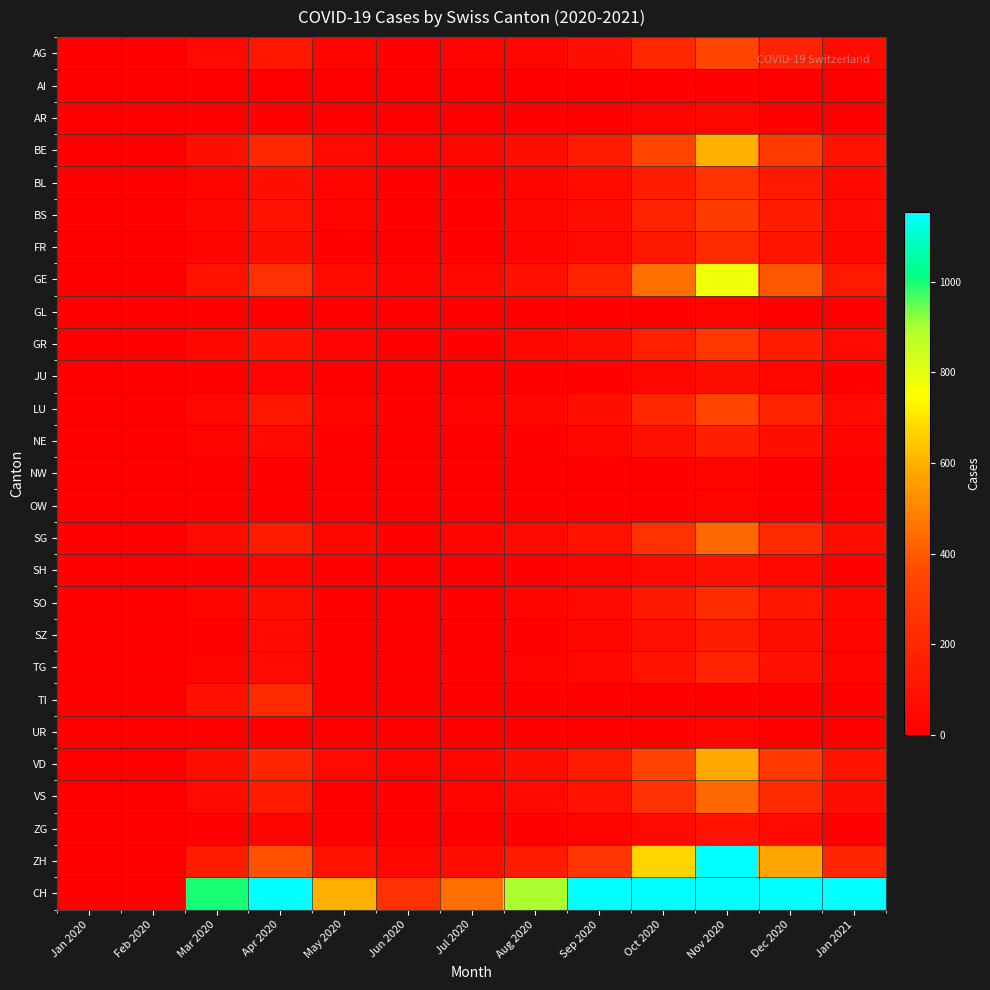

At how many categories does at least one series exceed 3061?

3